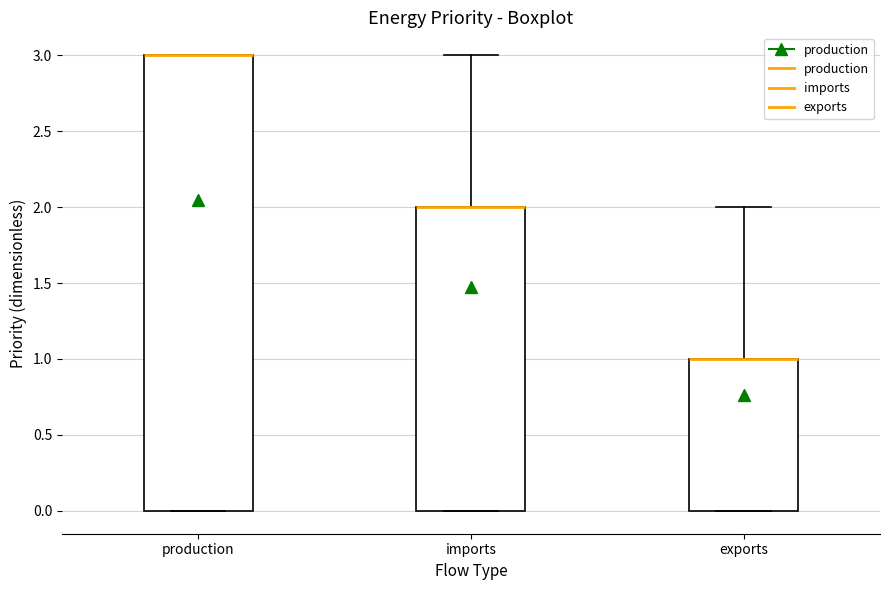

Where does the upper whisker of the box for exports end on the y-axis? The values are not printed on the chart, so give them approximately, as read against the axis.

2